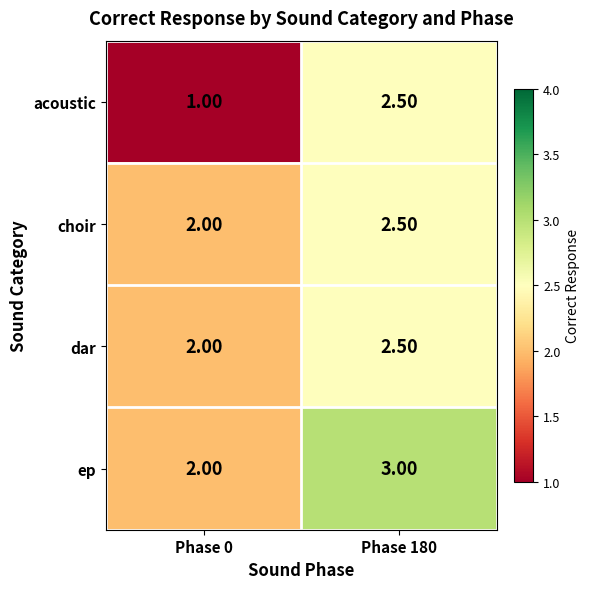

Count the number of categories in the chart.

2